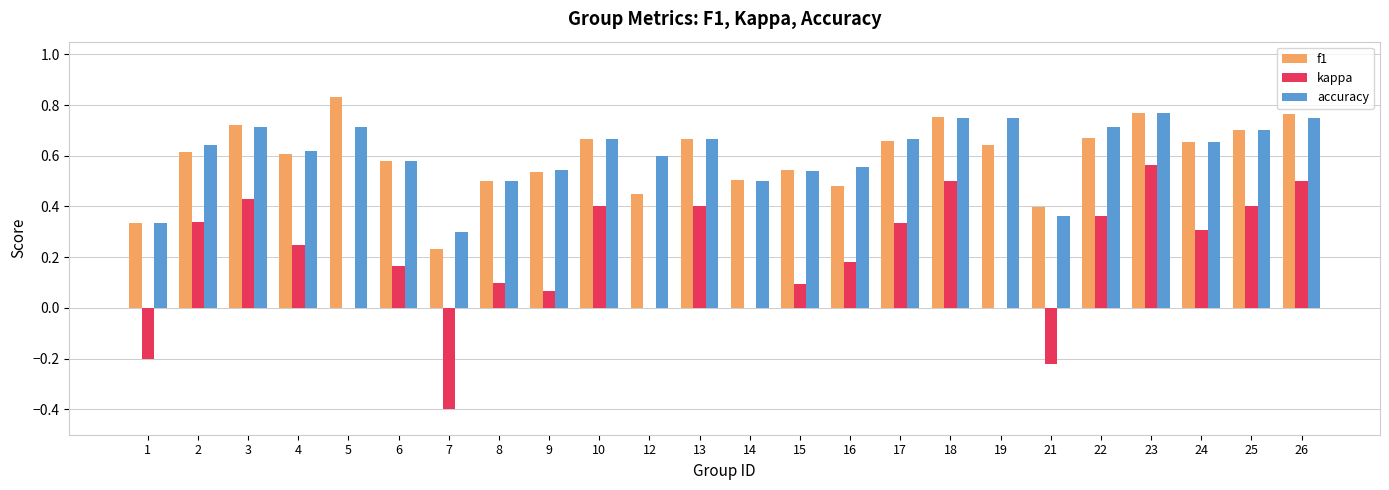

The value of kappa at 4 is 0.4. True or false?

False